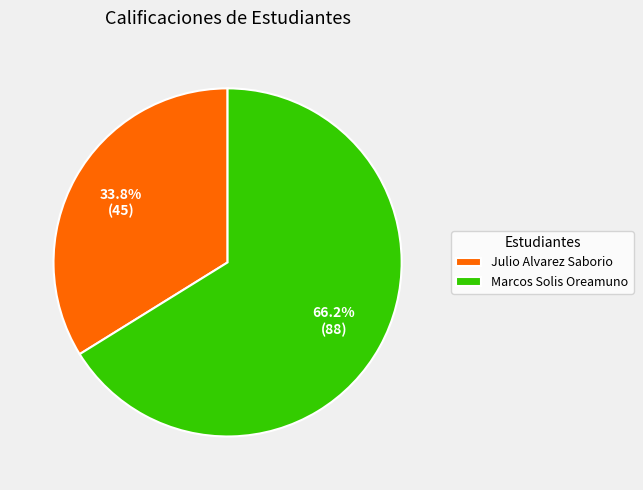

To the nearest percent, what is the difference between the largest and smallest slice percentages?

32%